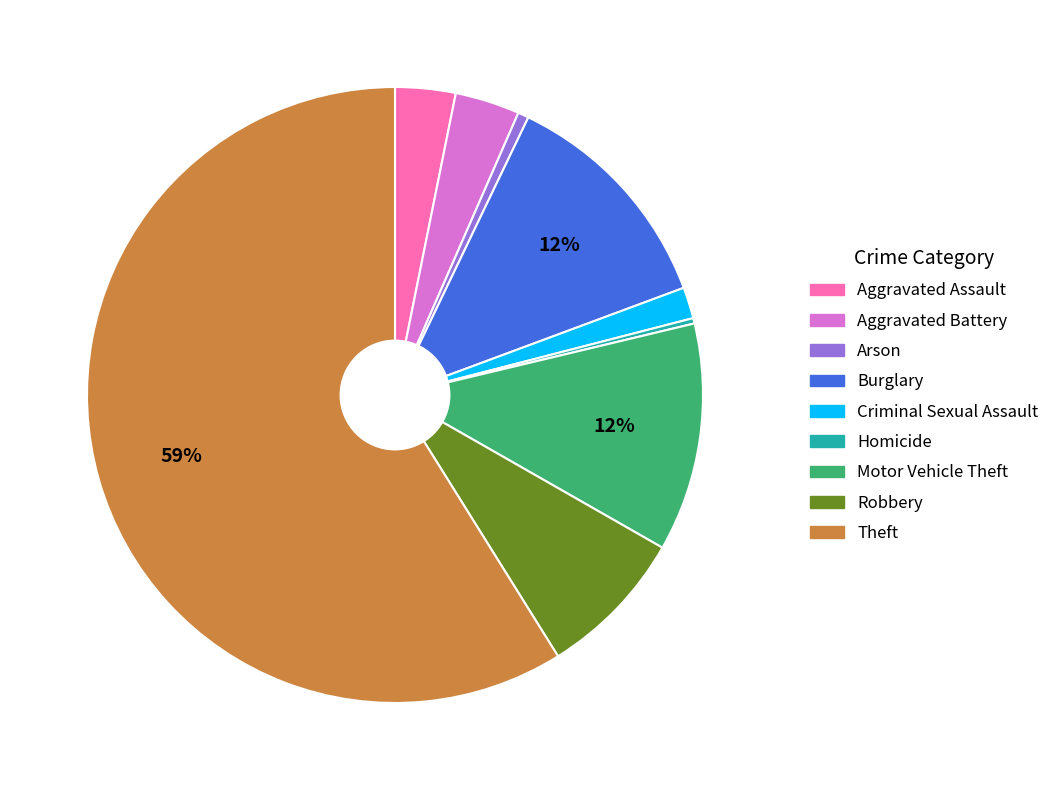

The Aggravated Battery slice represents 3% of the pie. True or false?

True